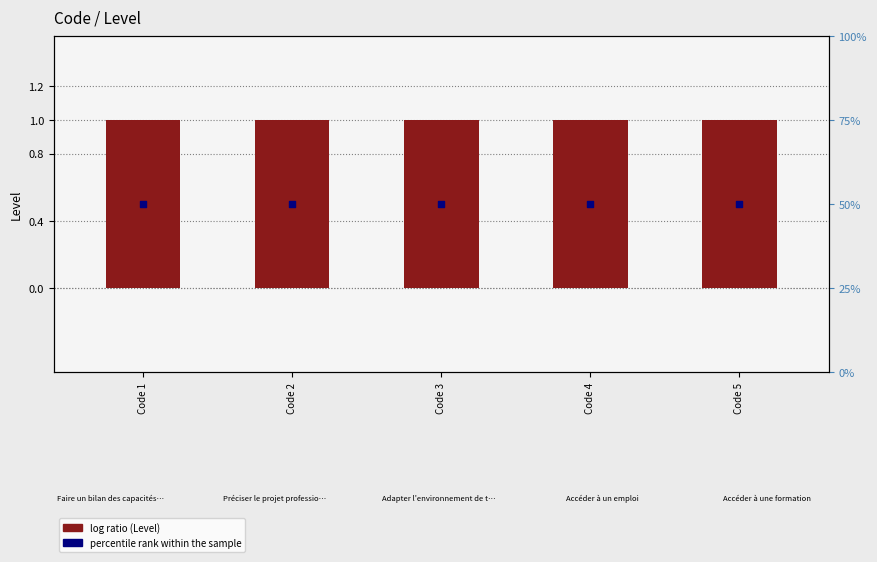

Which series has the largest Y range (max minus min)?

Level